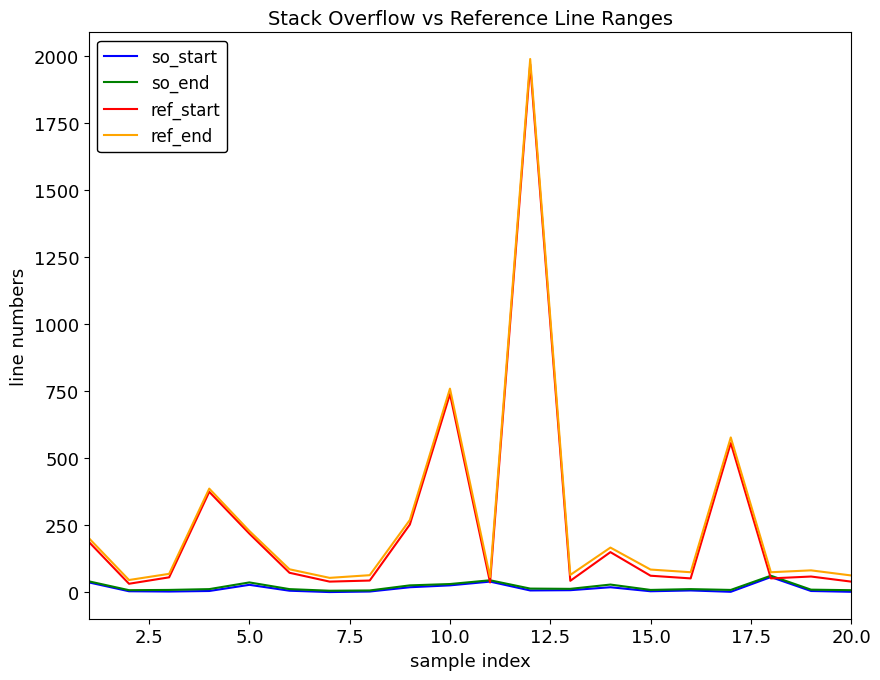

What is the highest value of the so_end series?

62